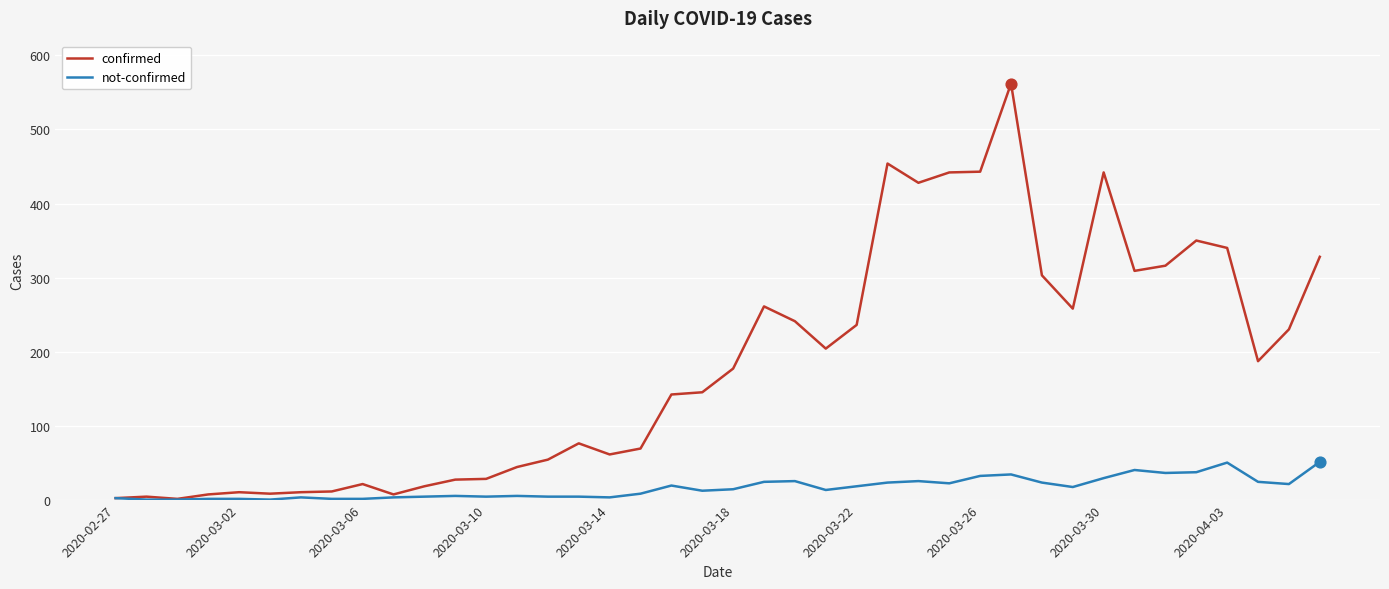

At how many categories does at least one series exceed 460?

1